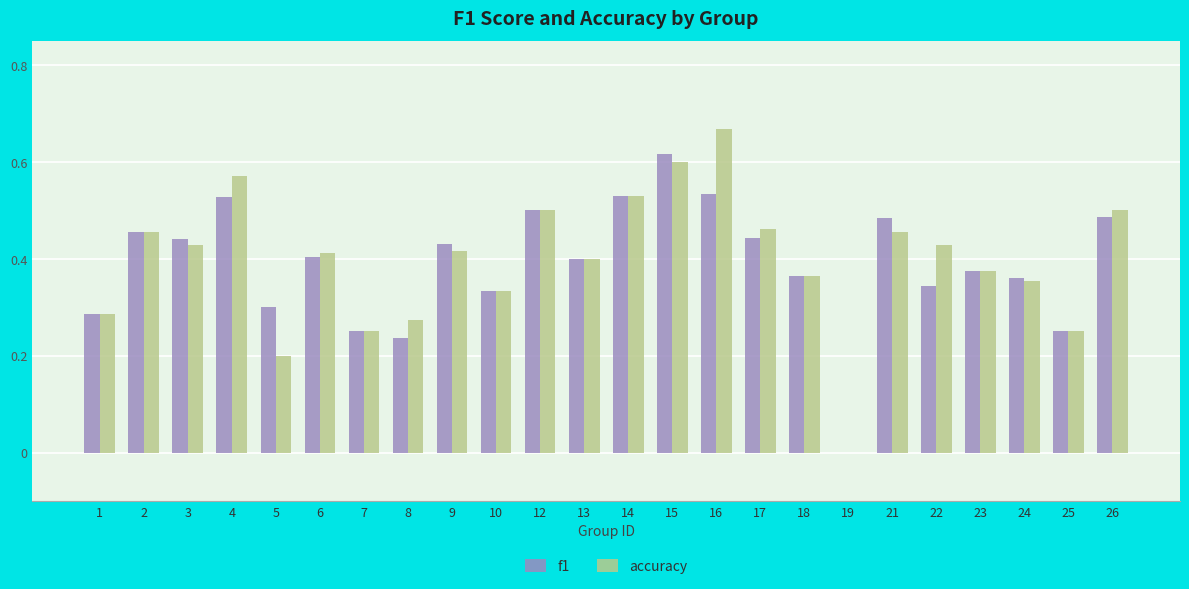

Which category has the highest value in the accuracy series?

16